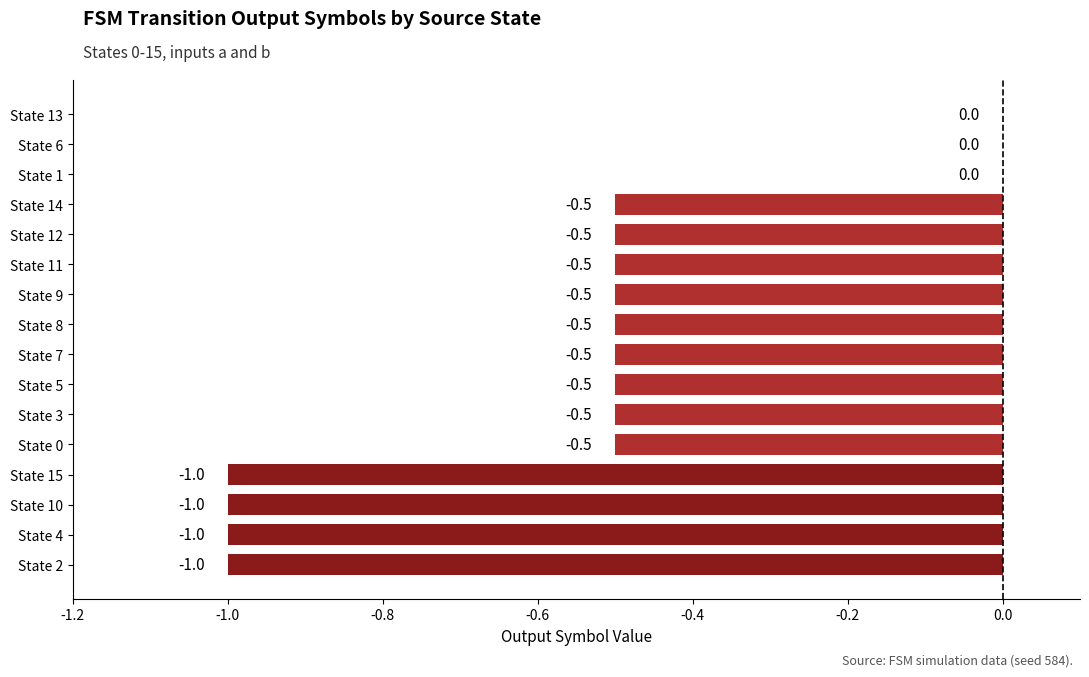

Does the chart contain stacked bars?

No